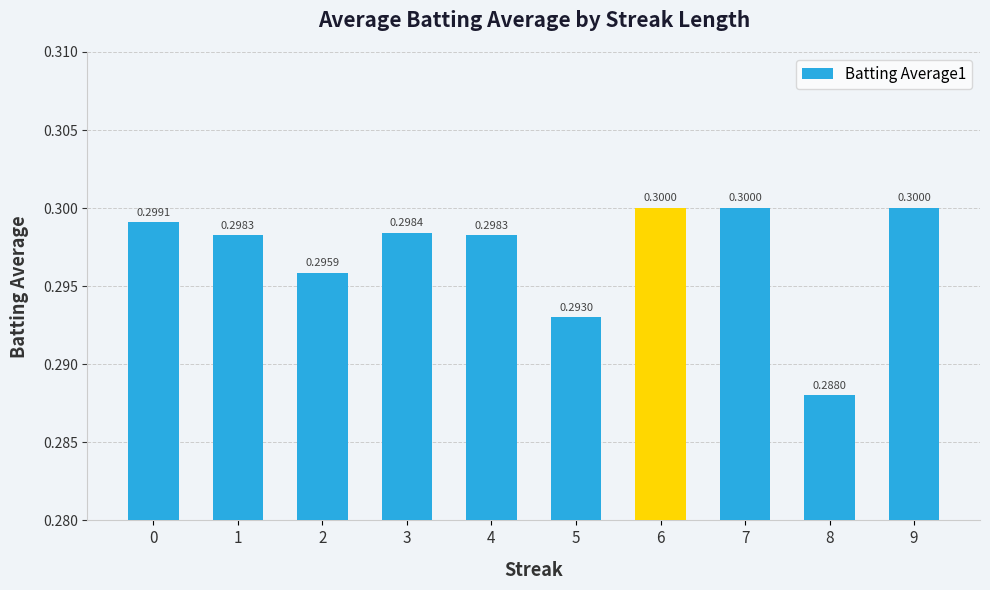

The value at 1 is 0.2. True or false?

False